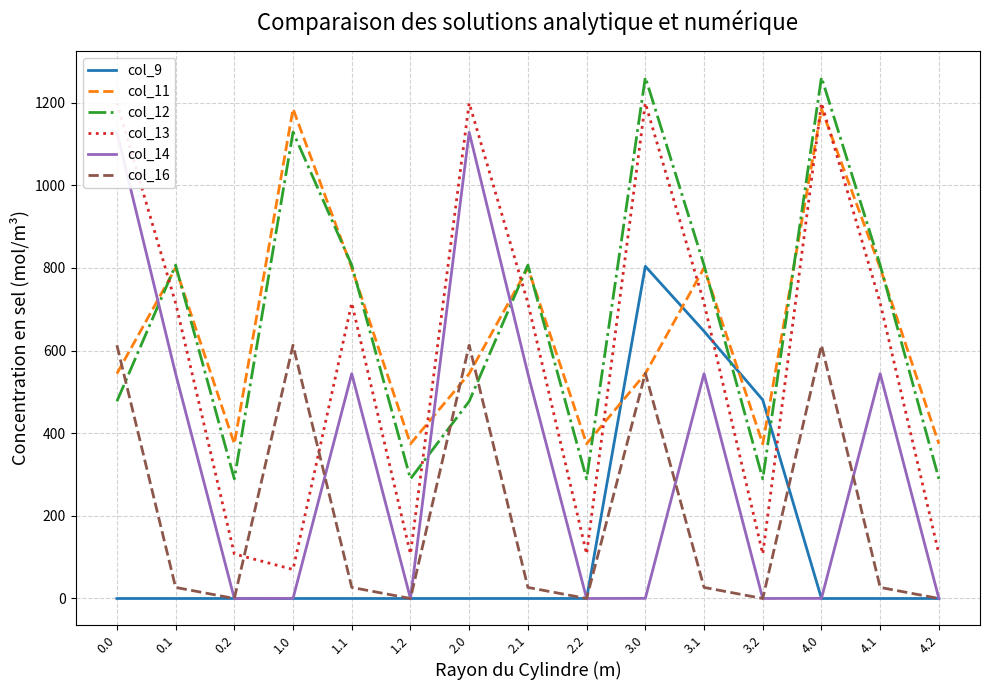

How many lines are shown in the chart?

6